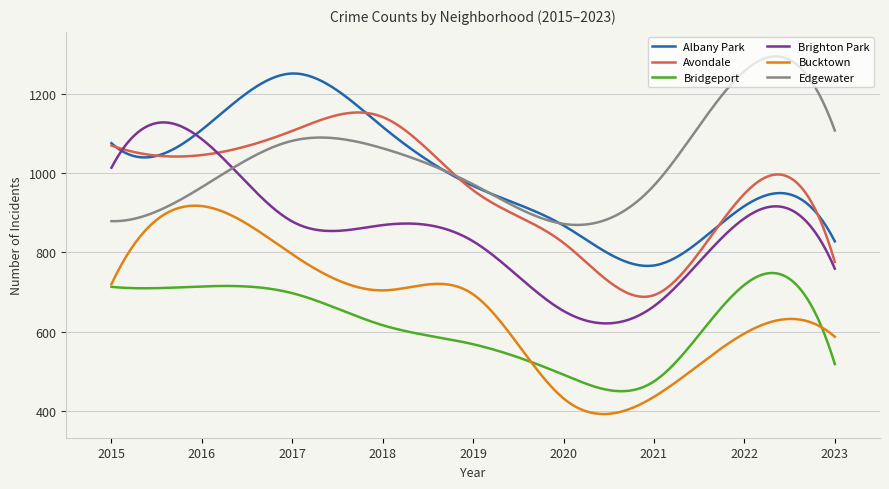

Which series has the largest range (max minus min)?

Bucktown